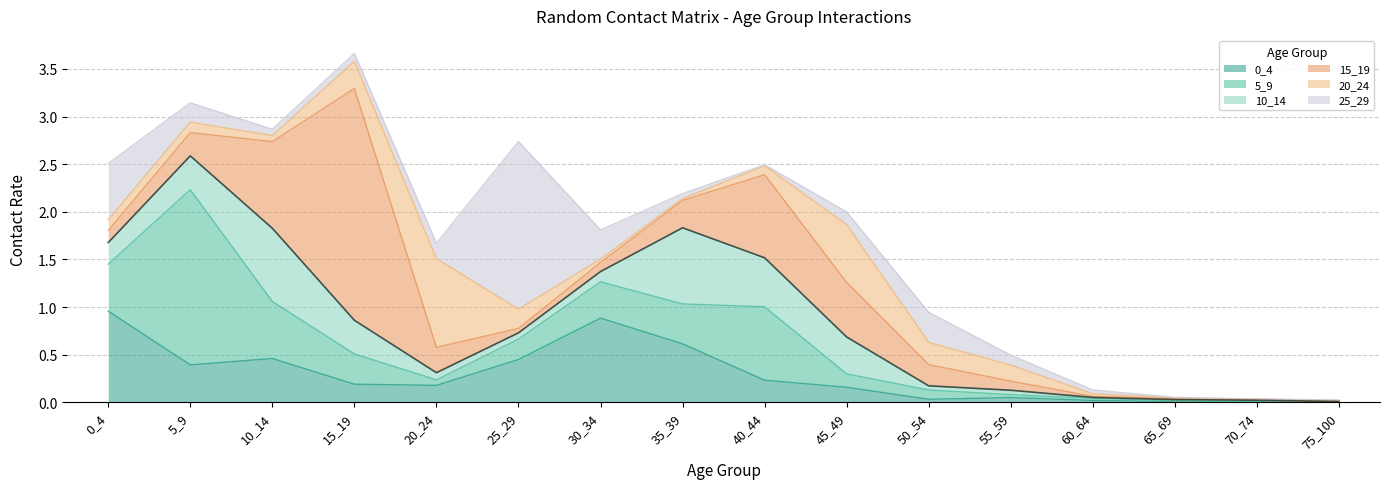

True or false: 20_24 has a value of 0.0 at 25_29.

False